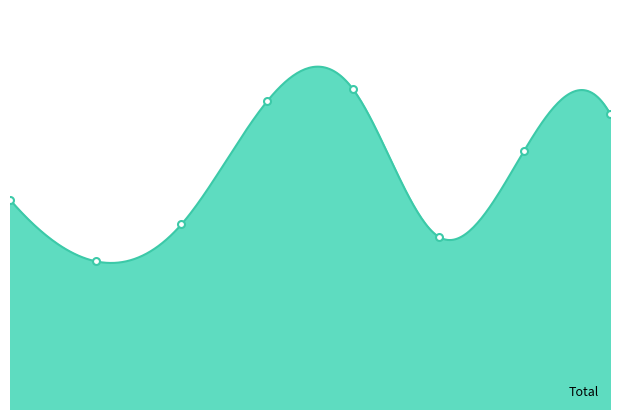

How many series are shown in this chart?

1